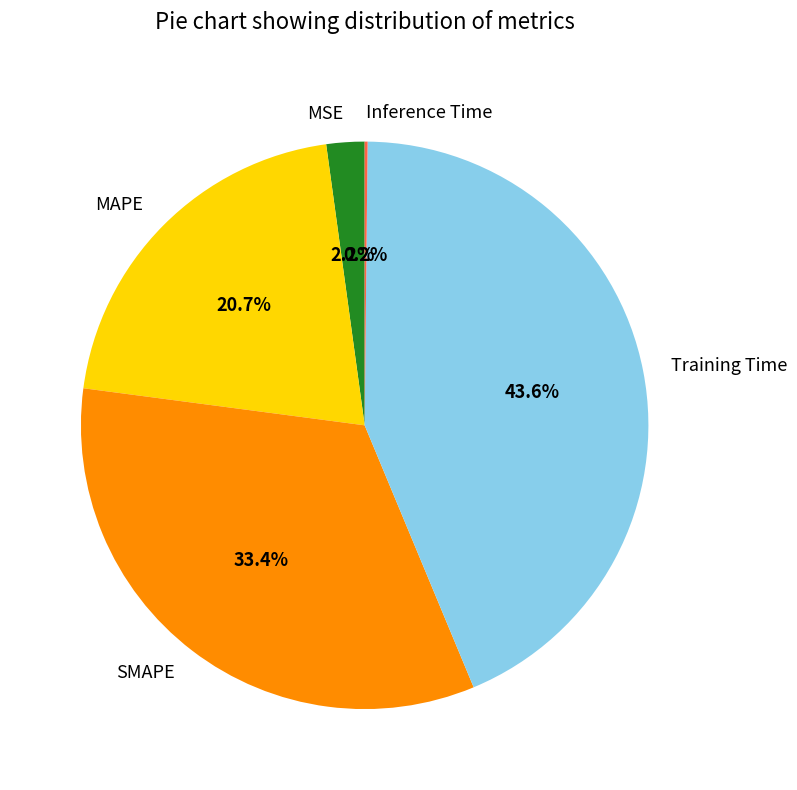

Does any single category account for the majority?

No